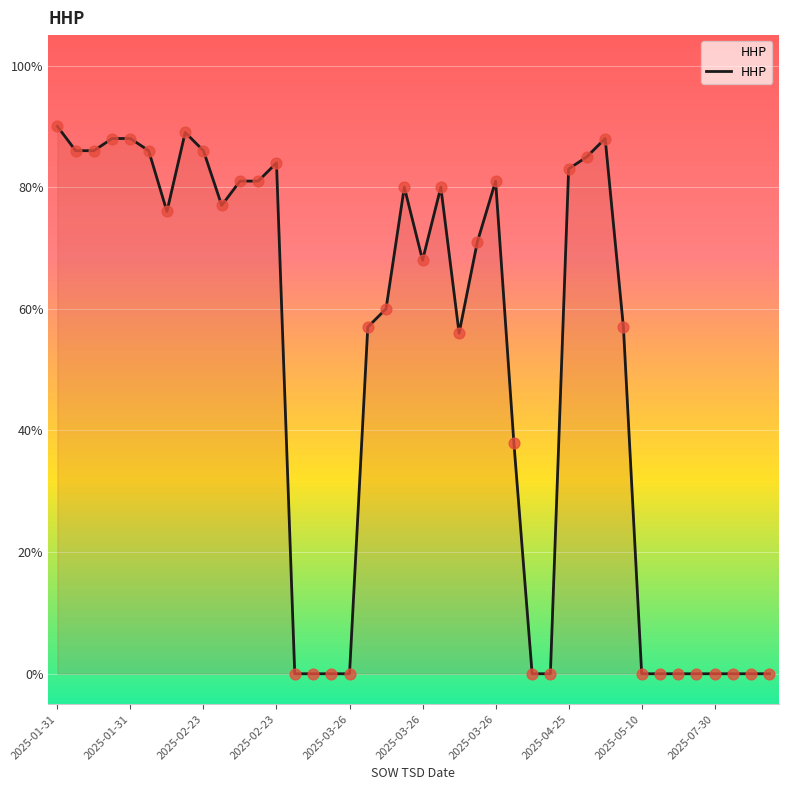

What is the maximum value shown in the chart?

90